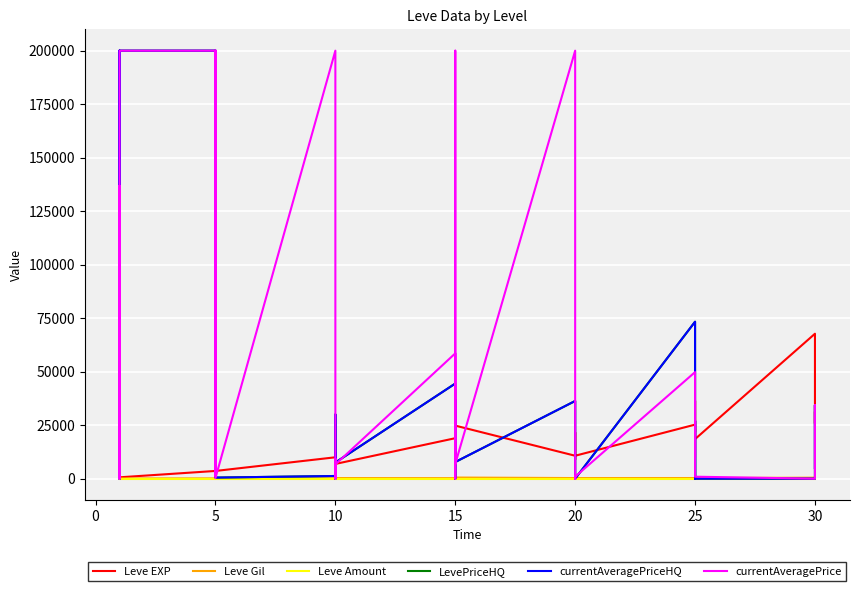

At which category is the sum across all series the highest?

25